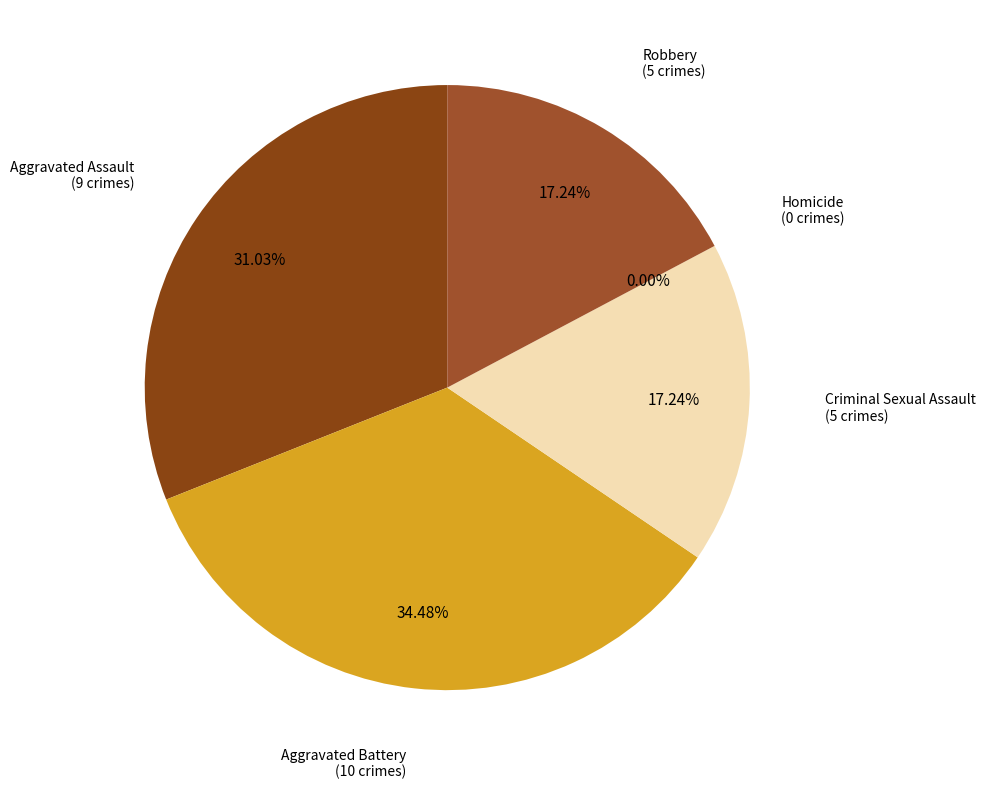

Does any single category account for the majority?

No